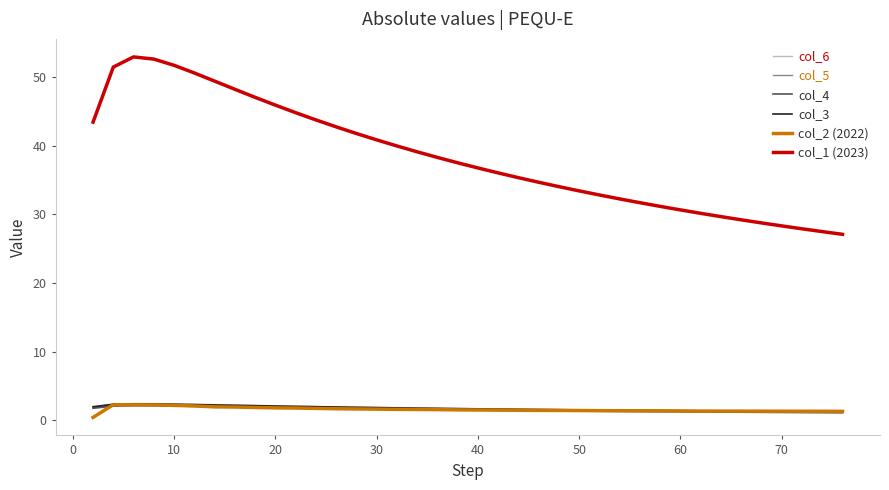

True or false: col_3 has more than 0 interior local peaks.

True